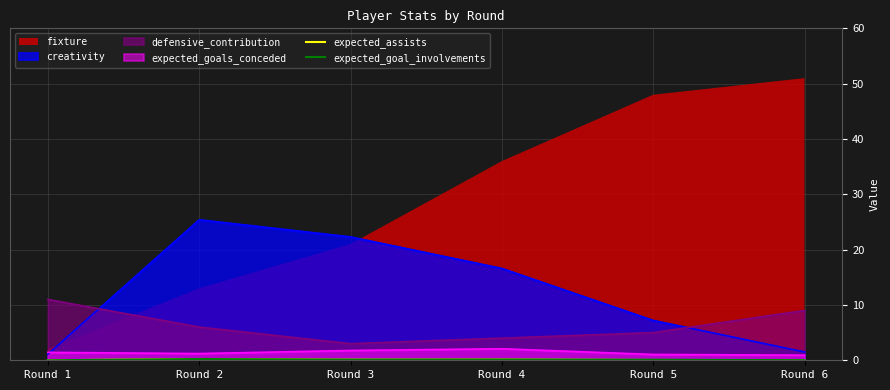

Is the value of expected_assists at Round 5 greater than the value of expected_goal_involvements at Round 6?

Yes